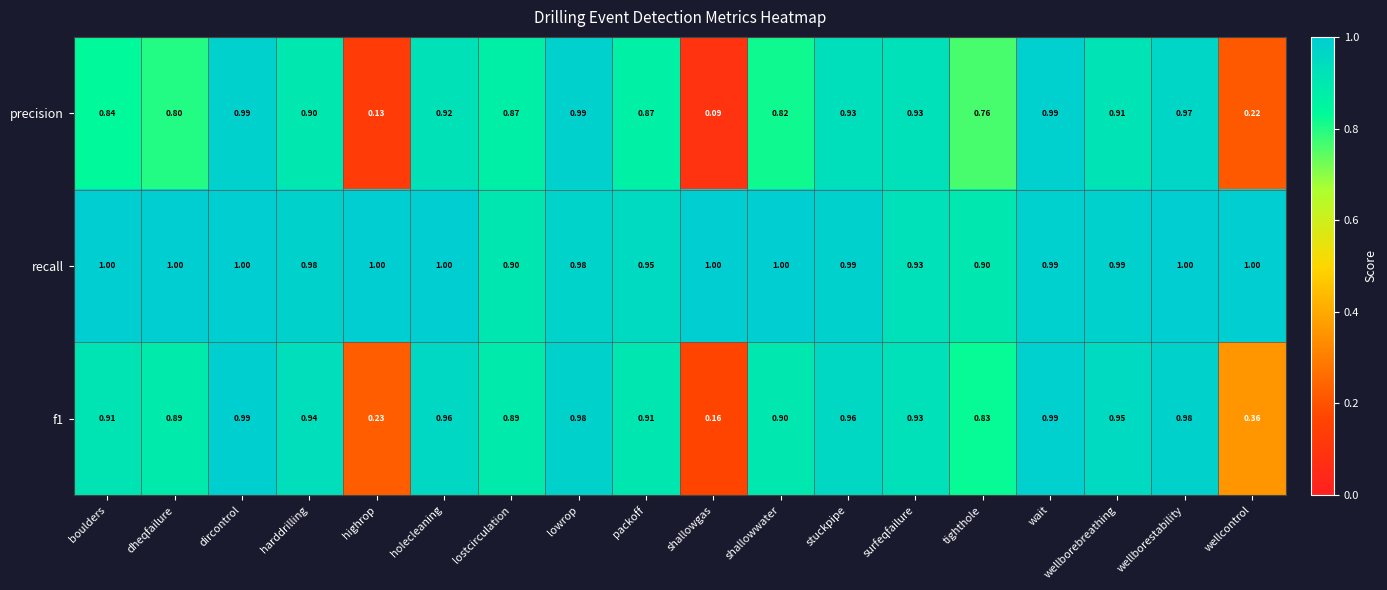

Which category has the lowest value in the precision series?

shallowgas